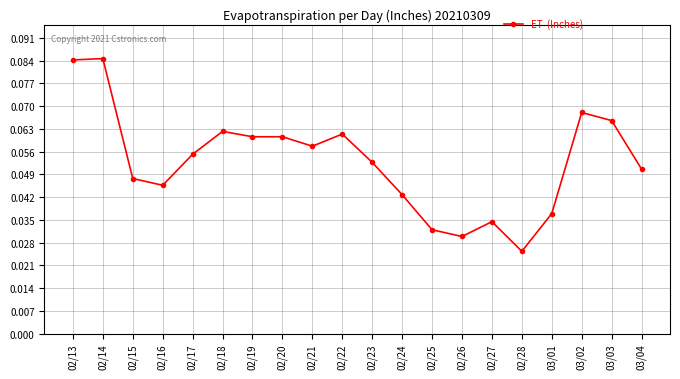

True or false: there are more than 2 points higher than both neighbors.

True